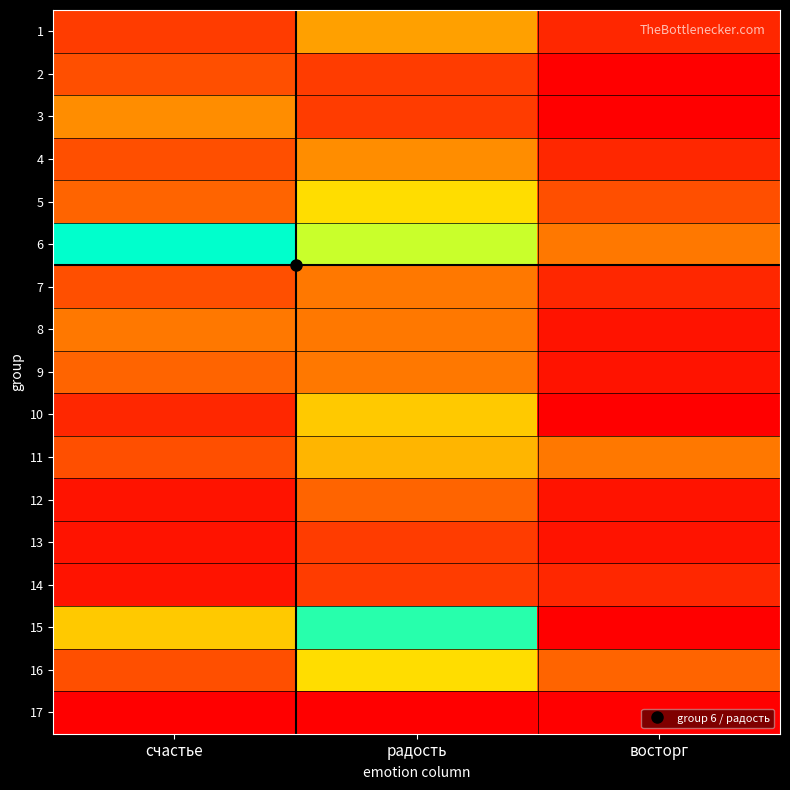

At счастье, list the series in order from smallest to largest.

17, 12, 13, 14, 10, 1, 2, 4, 7, 11, 16, 5, 9, 8, 3, 15, 6